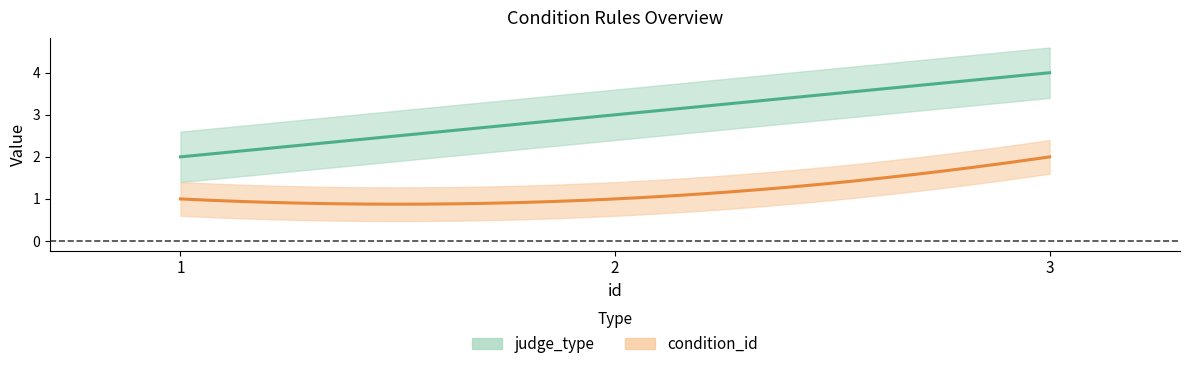

Reading left to right, extract all data points from this chart.

judge_type: 1=2	2=3	3=4
condition_id: 1=1	2=1	3=2